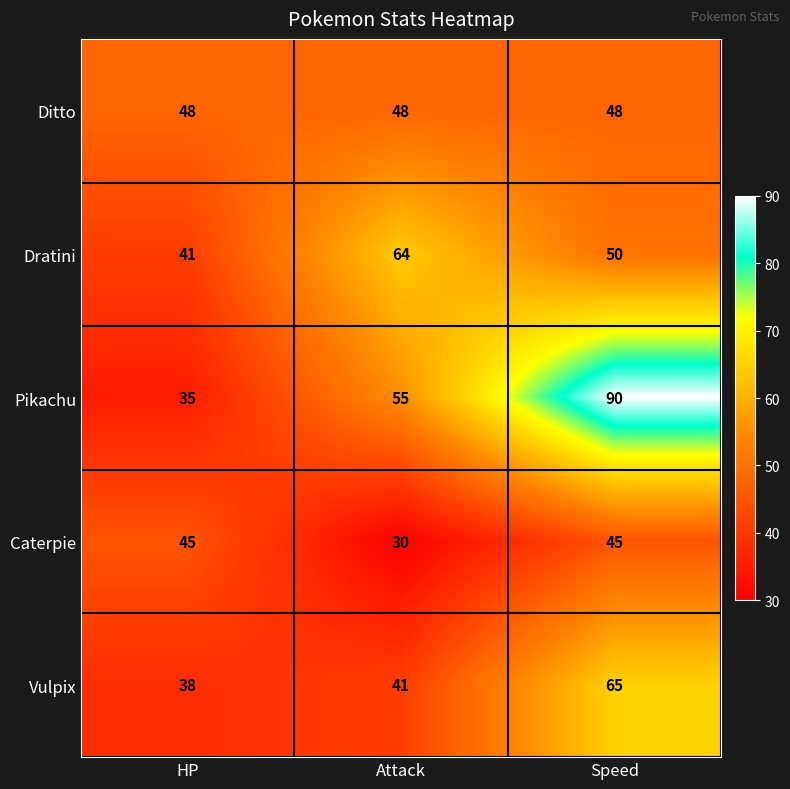

At HP, list the series in order from largest to smallest.

Ditto, Caterpie, Dratini, Vulpix, Pikachu